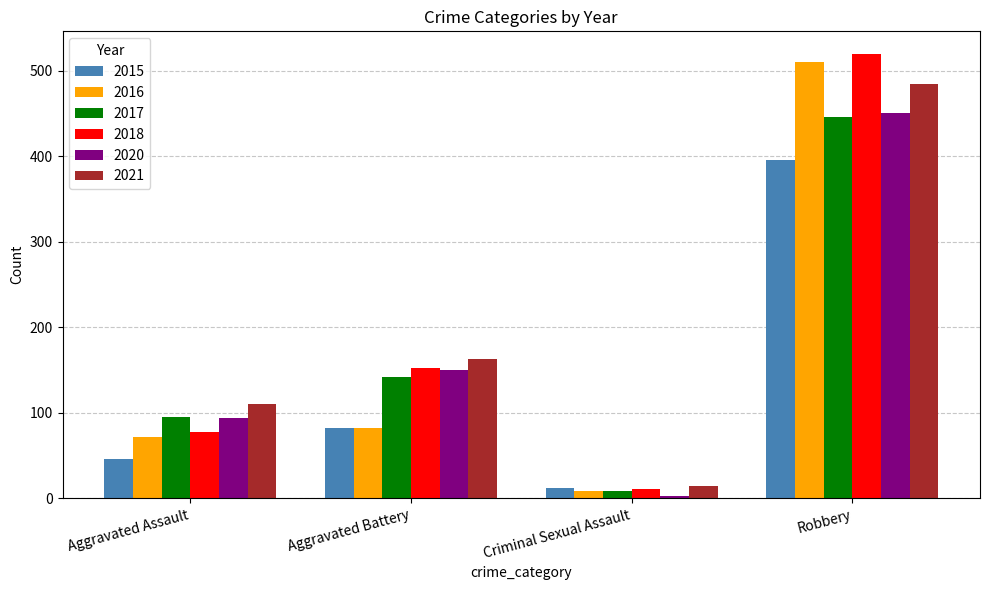

Does the chart contain stacked bars?

No